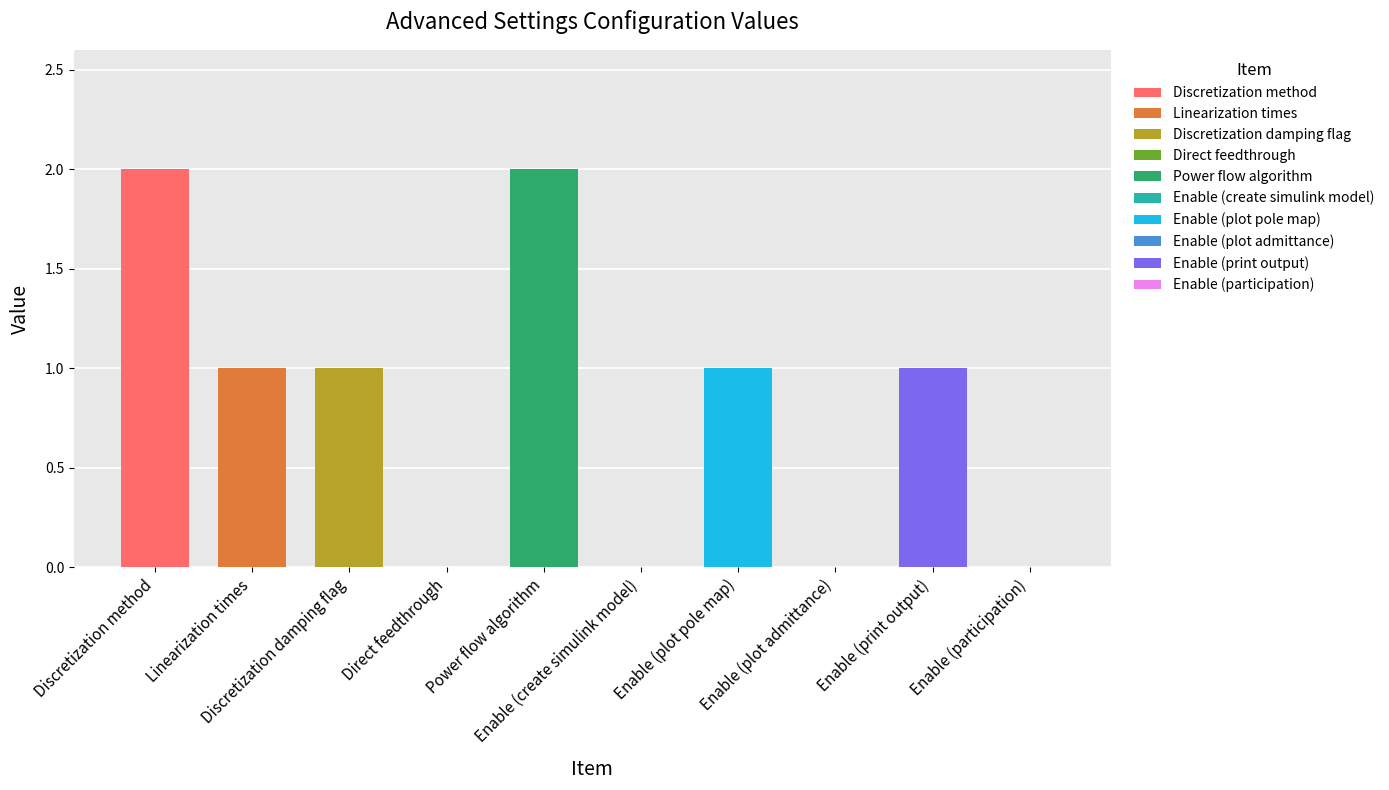

What is the change in value from Discretization method to Discretization damping flag?

-1